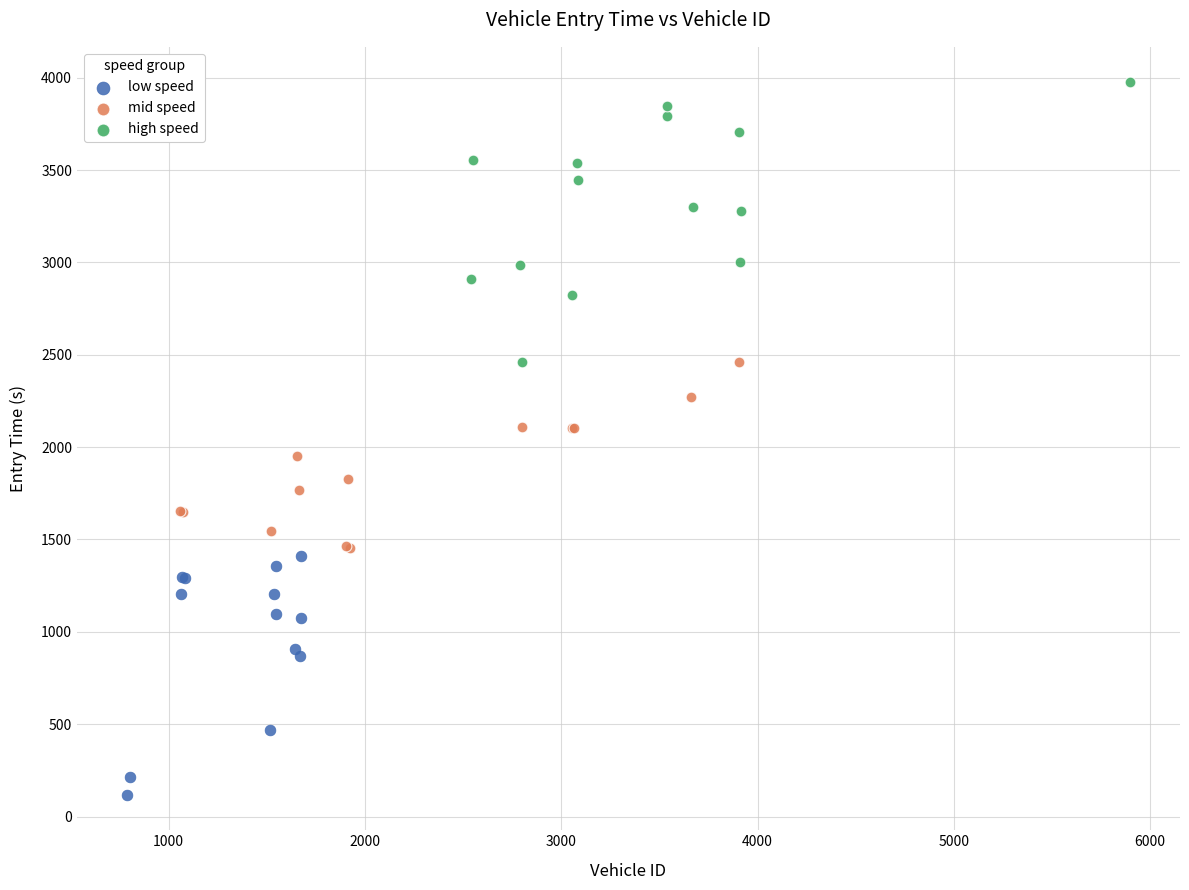

Which series contains the highest Y value?

high speed